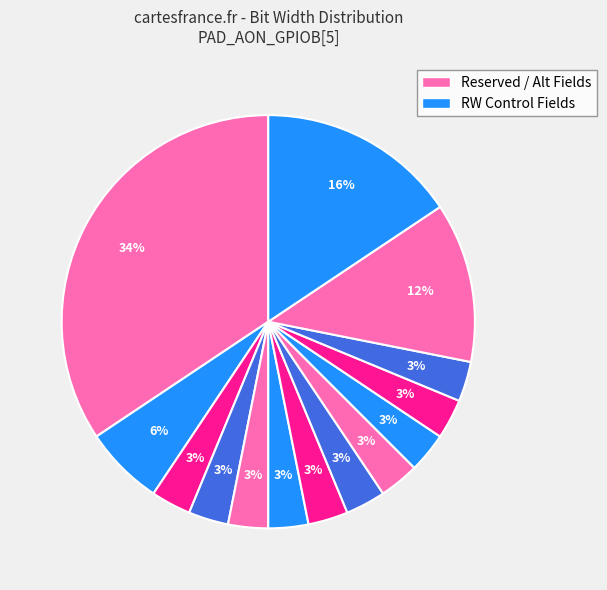

How many slices are in this pie chart?

14